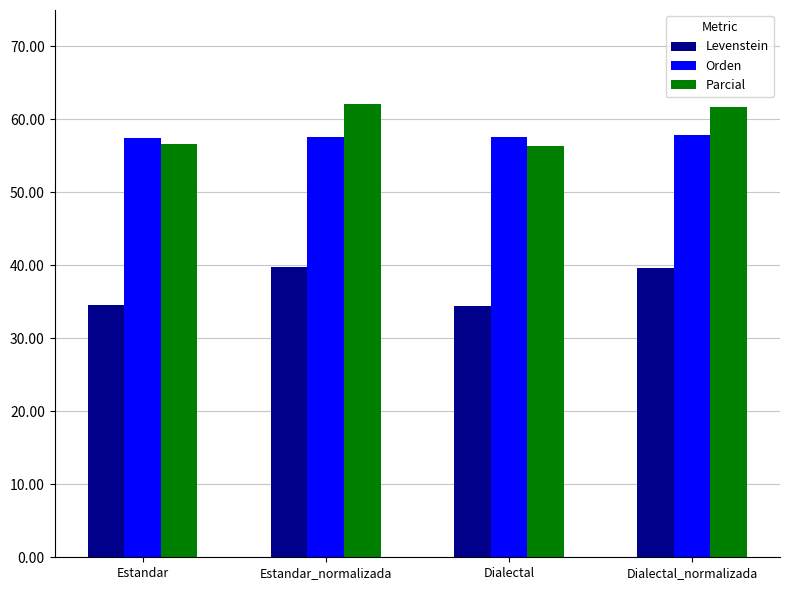

What is the difference between the highest and lowest values at Estandar?

22.8